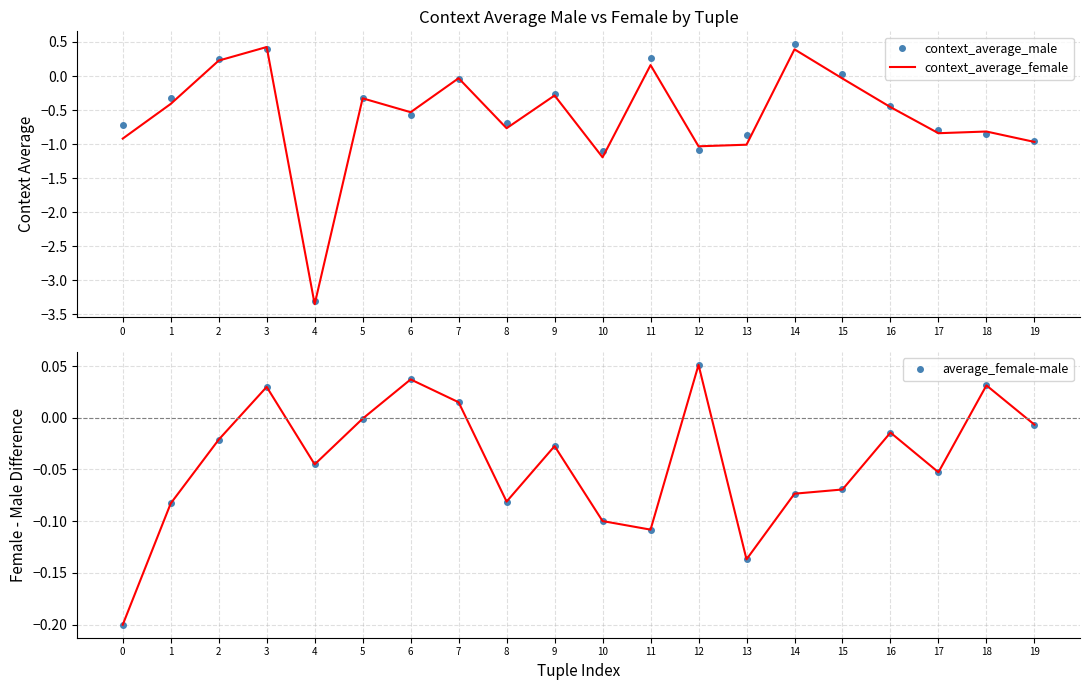

How many intersections are there between context_average_male and average_female-male?

6